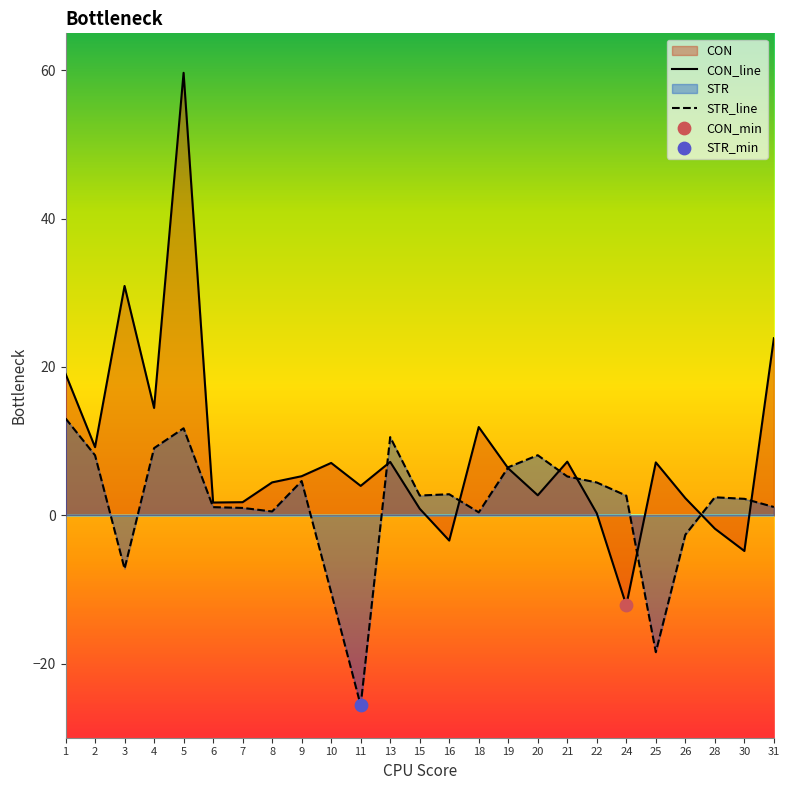

Which series has the largest Y range (max minus min)?

CON_line